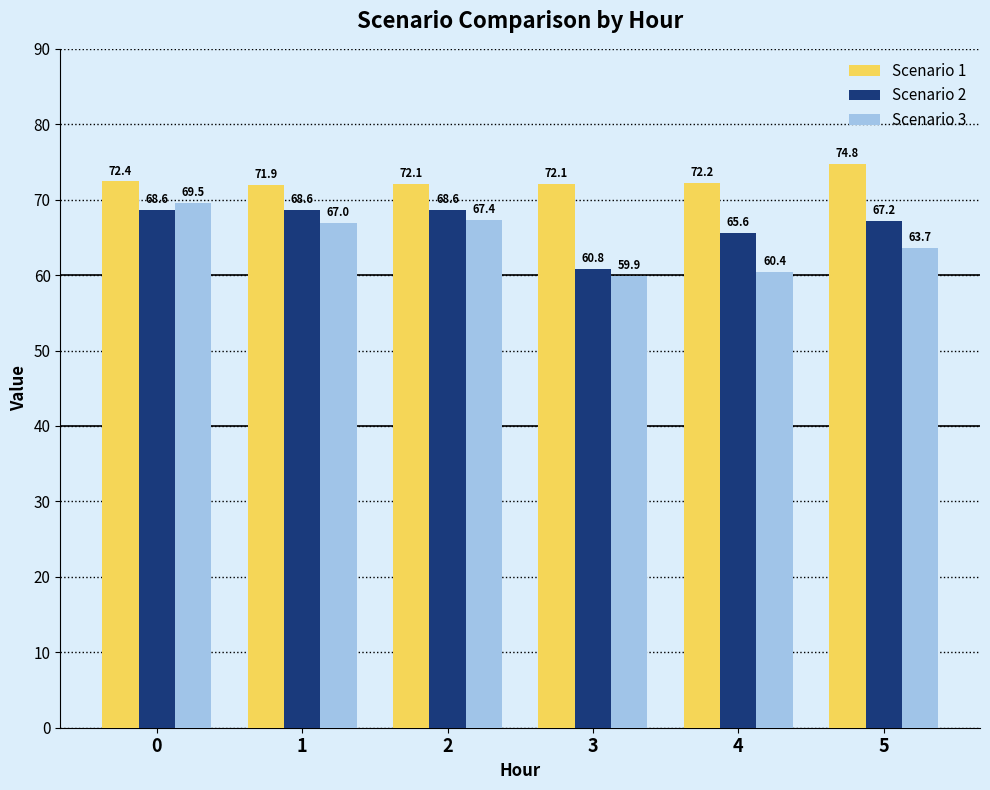

Is it true that Scenario 3 equals 109.6 at 2?

False